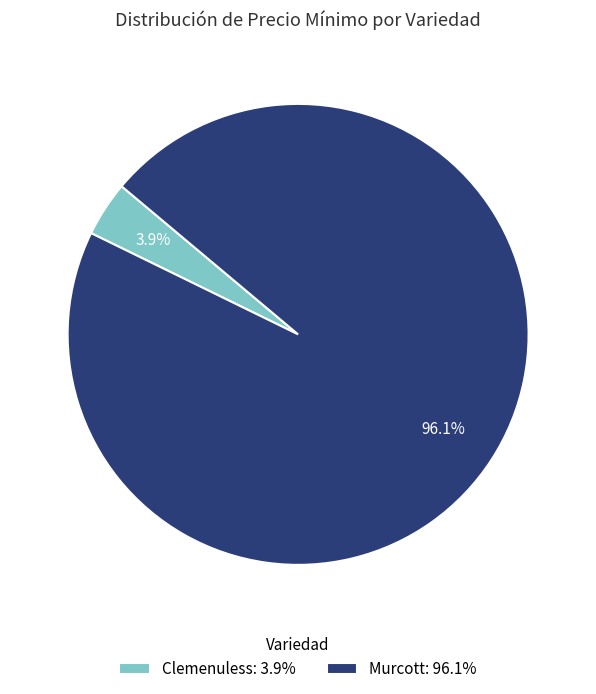

Which has a higher value, Murcott or Clemenuless?

Murcott